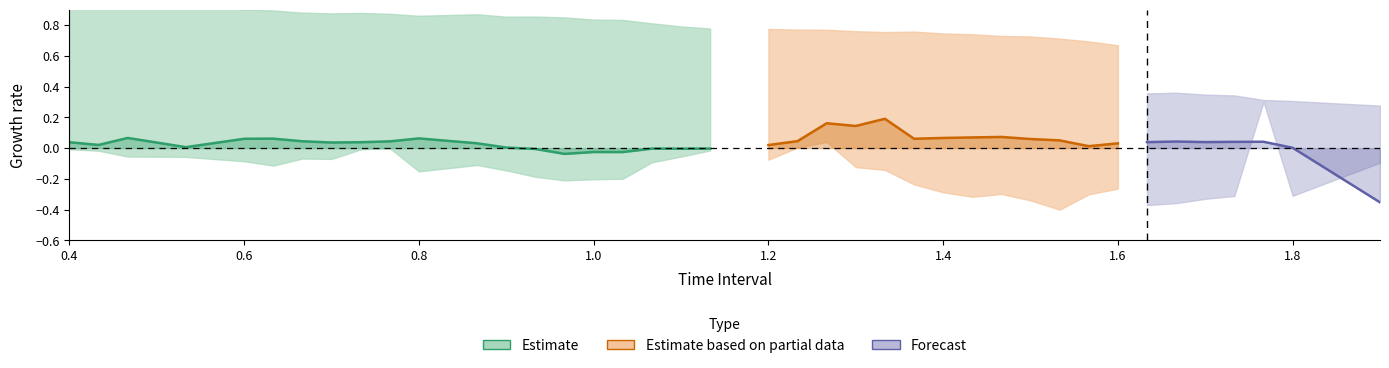

How many interior local valleys does the Y series have?

10